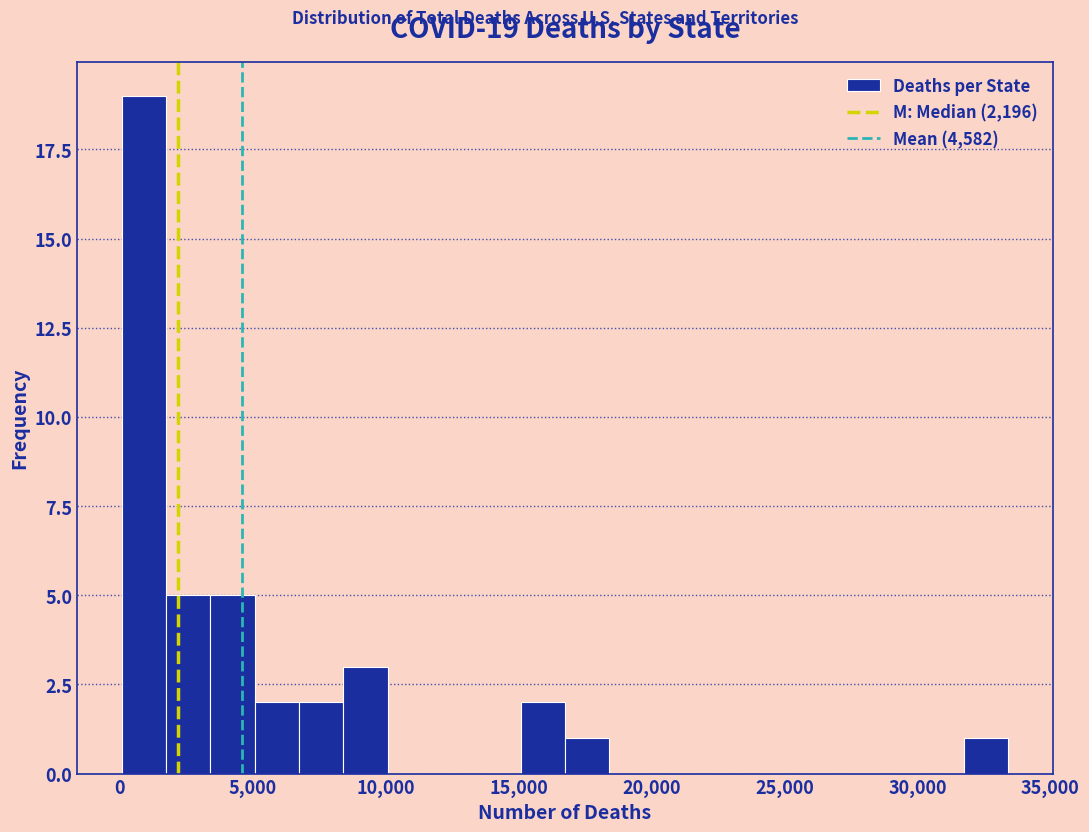

Around what value on the x-axis is the tallest bar? Give the approximate position of its centre, as read against the axis.

1000